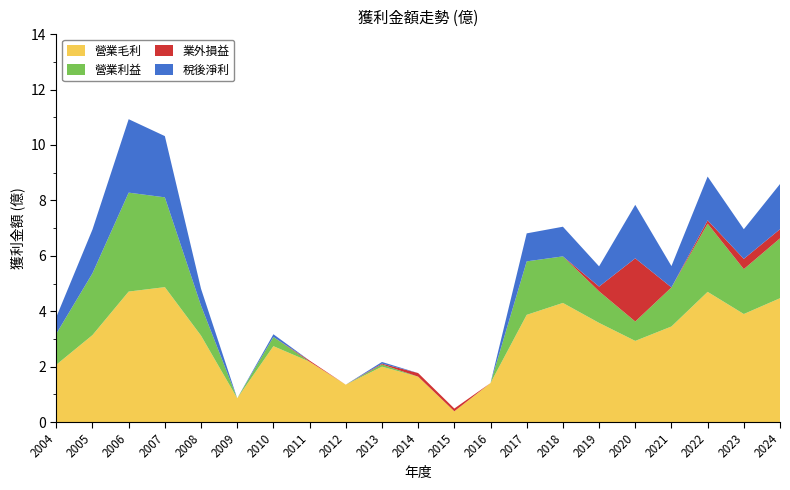

Reading right to left, extract all data points from this chart.

營業毛利: 2024=4.5	2023=3.9	2022=4.7	2021=3.5	2020=2.9	2019=3.6	2018=4.3	2017=3.9	2016=1.4	2015=0.4	2014=1.6	2013=2.0	2012=1.4	2011=2.2	2010=2.7	2009=0.9	2008=3.1	2007=4.9	2006=4.7	2005=3.1	2004=2.1
營業利益: 2024=2.2	2023=1.6	2022=2.5	2021=1.4	2020=0.7	2019=1.1	2018=1.7	2017=1.9	2016=-1.2	2015=-1.9	2014=-0.5	2013=0.1	2012=-0.6	2011=-0.0	2010=0.3	2009=-0.9	2008=1.1	2007=3.2	2006=3.6	2005=2.2	2004=1.1
業外損益: 2024=0.3	2023=0.4	2022=0.1	2021=-0.1	2020=2.3	2019=0.2	2018=-0.2	2017=-0.5	2016=-0.2	2015=0.1	2014=0.1	2013=0.0	2012=0.0	2011=0.0	2010=-0.2	2009=-0.2	2008=-0.2	2007=-0.2	2006=-0.1	2005=-0.2	2004=-0.2
稅後淨利: 2024=1.6	2023=1.1	2022=1.6	2021=0.8	2020=1.9	2019=0.7	2018=1.1	2017=1.0	2016=-1.4	2015=-1.5	2014=-0.4	2013=0.1	2012=-0.5	2011=-0.0	2010=0.1	2009=-0.9	2008=0.6	2007=2.2	2006=2.6	2005=1.6	2004=0.6